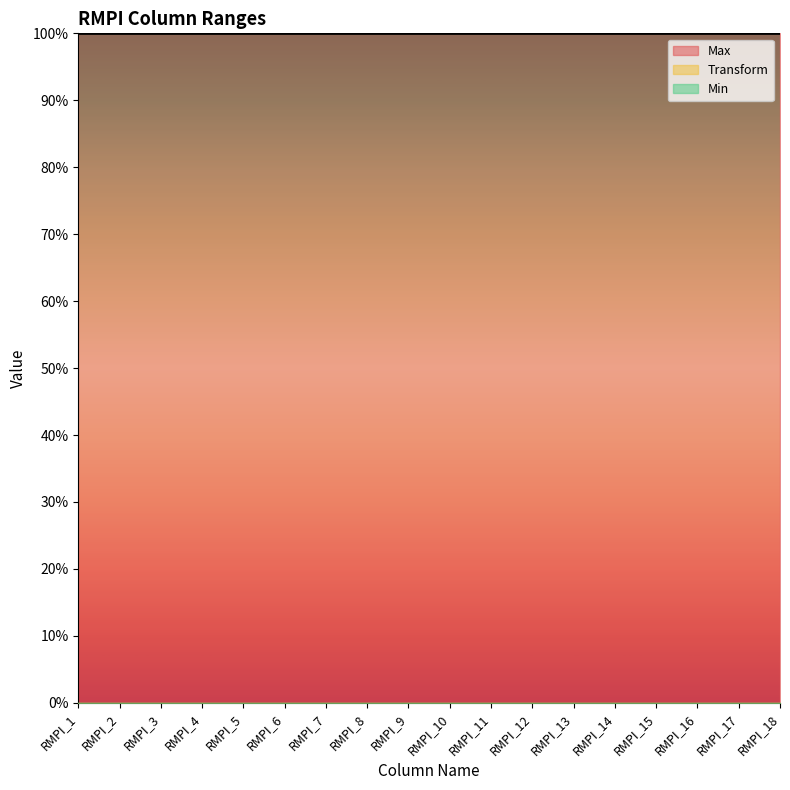

Between RMPI_3 and RMPI_9, which series saw the biggest shift?

Min